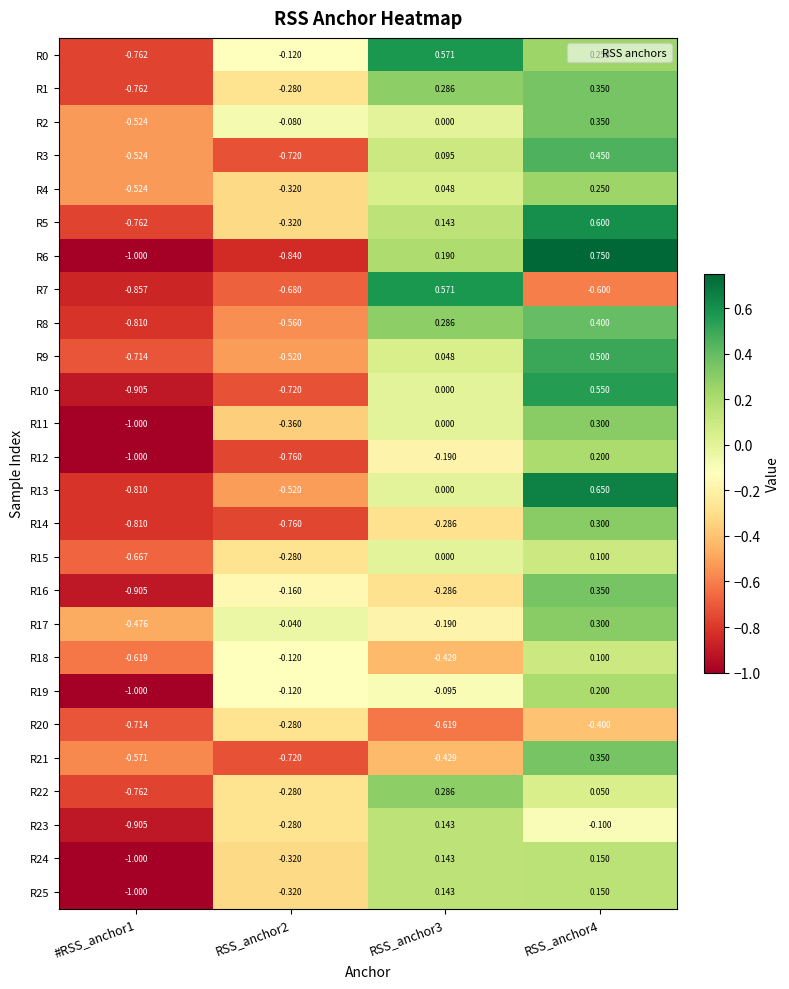

Which series changed the most between #RSS_anchor1 and RSS_anchor3?

R7